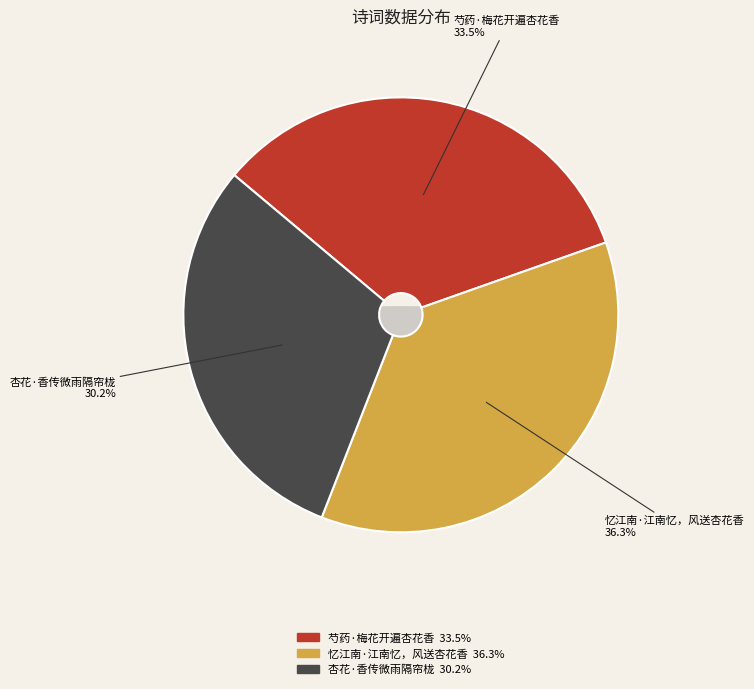

Which has a higher value, 杏花·香传微雨隔帘栊 or 忆江南·江南忆，风送杏花香?

忆江南·江南忆，风送杏花香